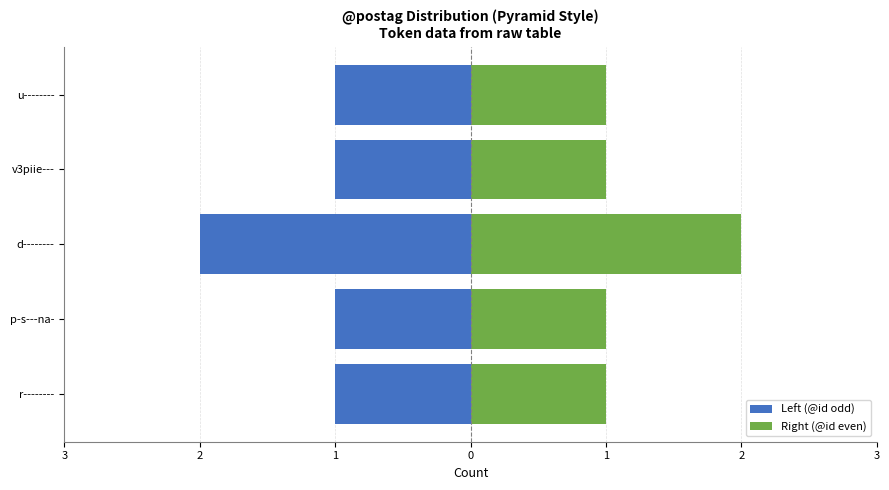

Count the Left (@id odd) values in the range -1 to 0.

4